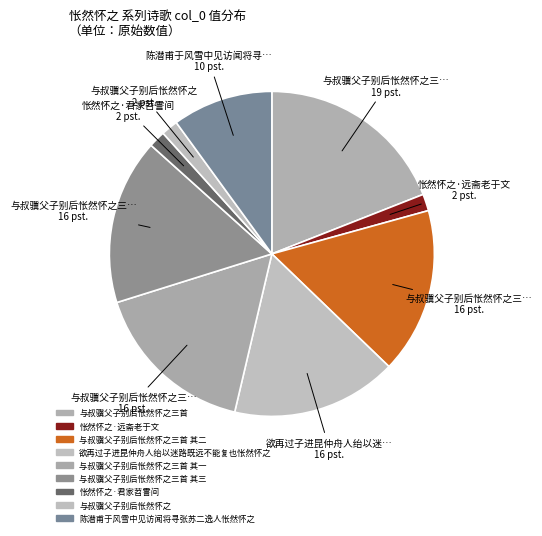

Count the number of slices in the pie.

9